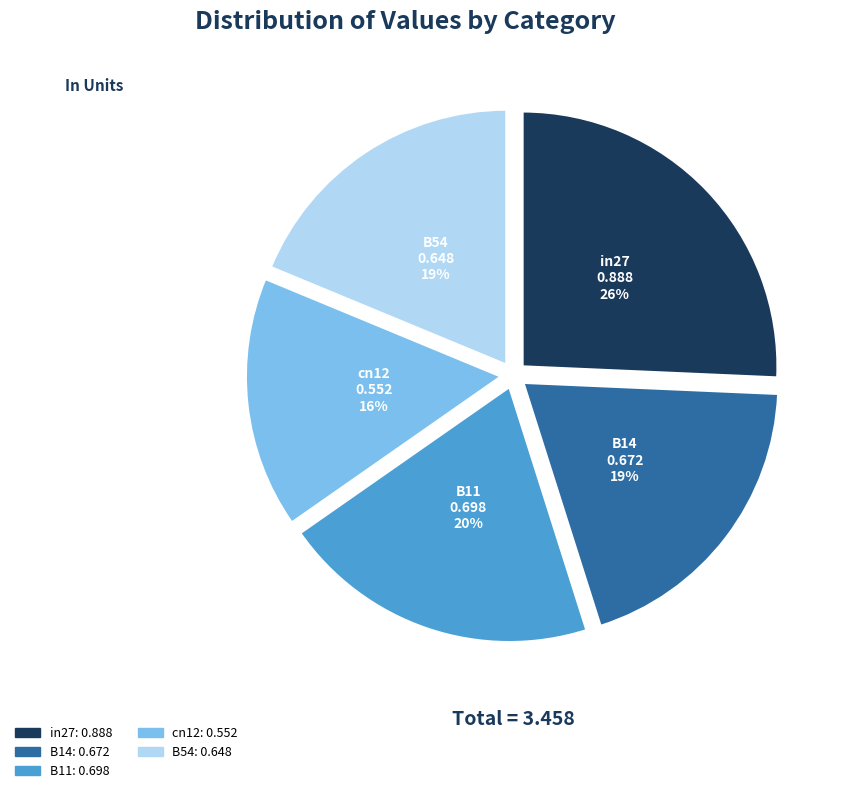

Count the number of slices in the pie.

5